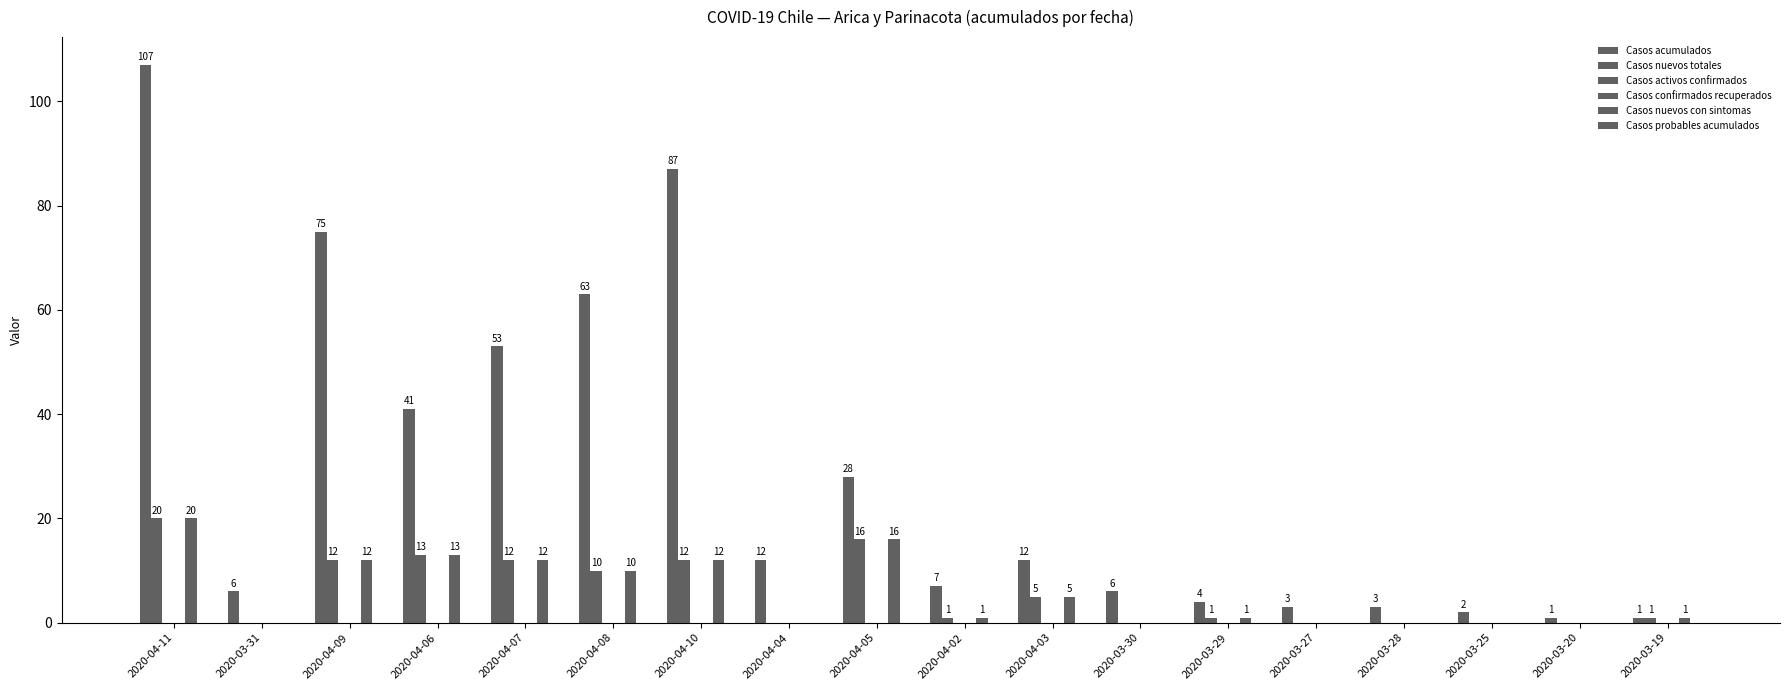

Which series has the largest total across all categories?

Casos acumulados